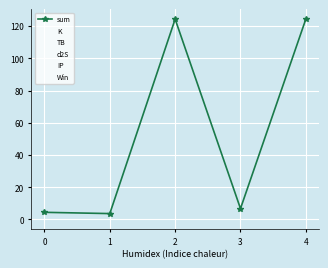

How many intersections are there between TB and K?

4